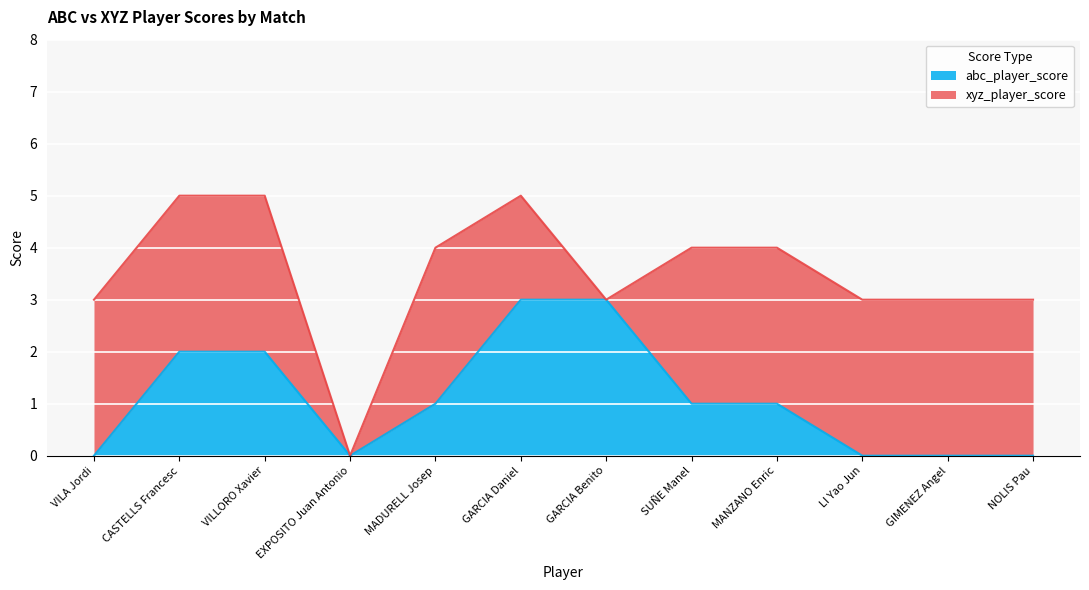

How many data points are less than 1?

5